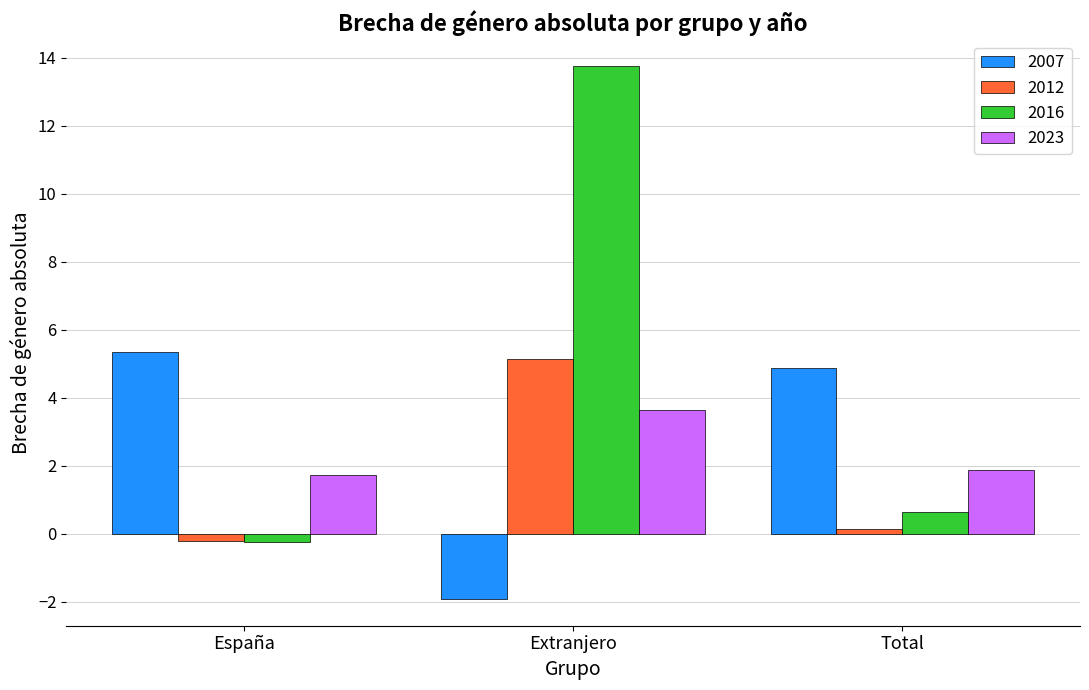

How many bars are there in each group?

4